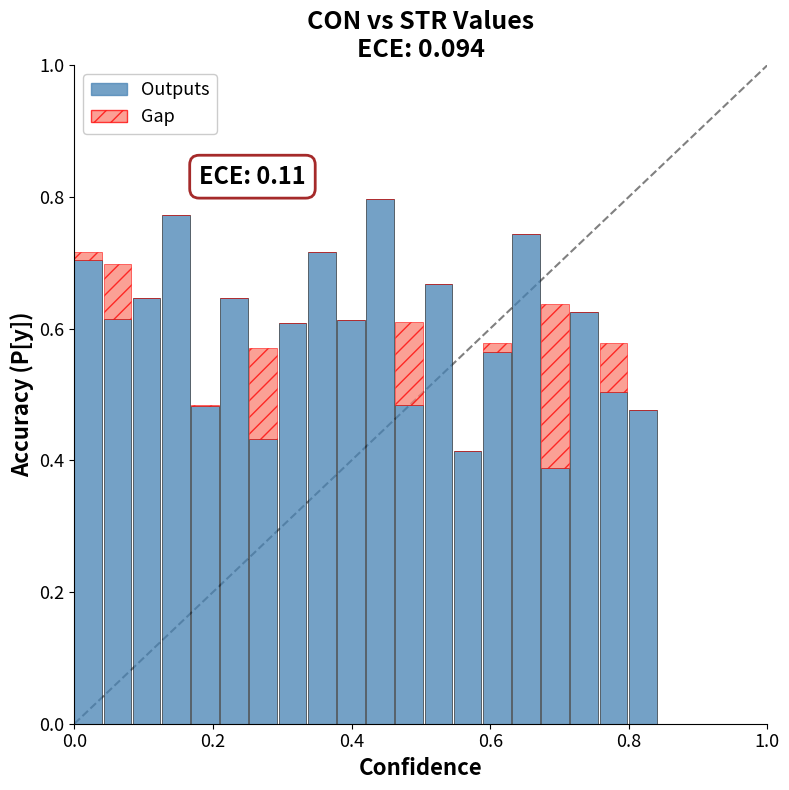

What are all the series names shown in the legend?

Outputs, Gap